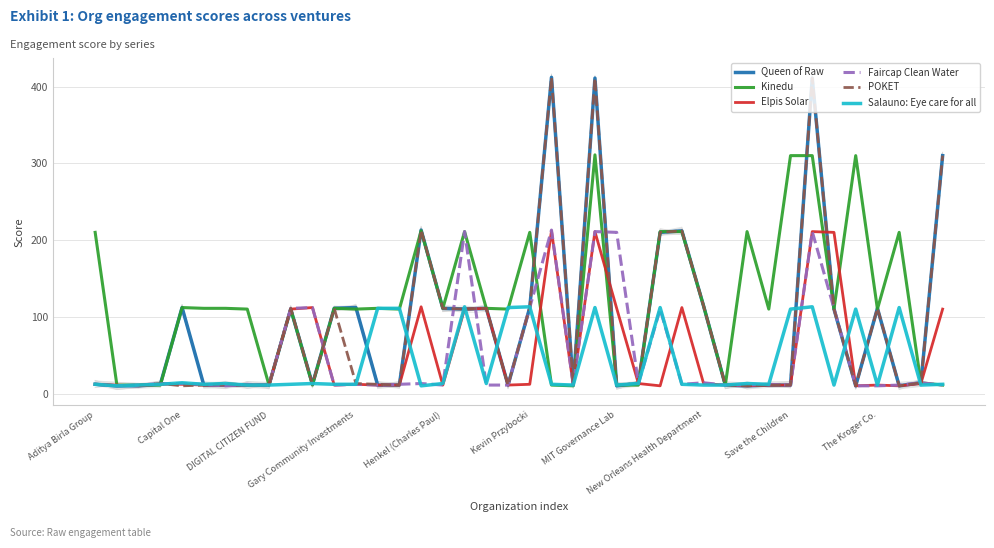

Between Aditya Birla Group and 27, which series saw the biggest shift?

Queen of Raw